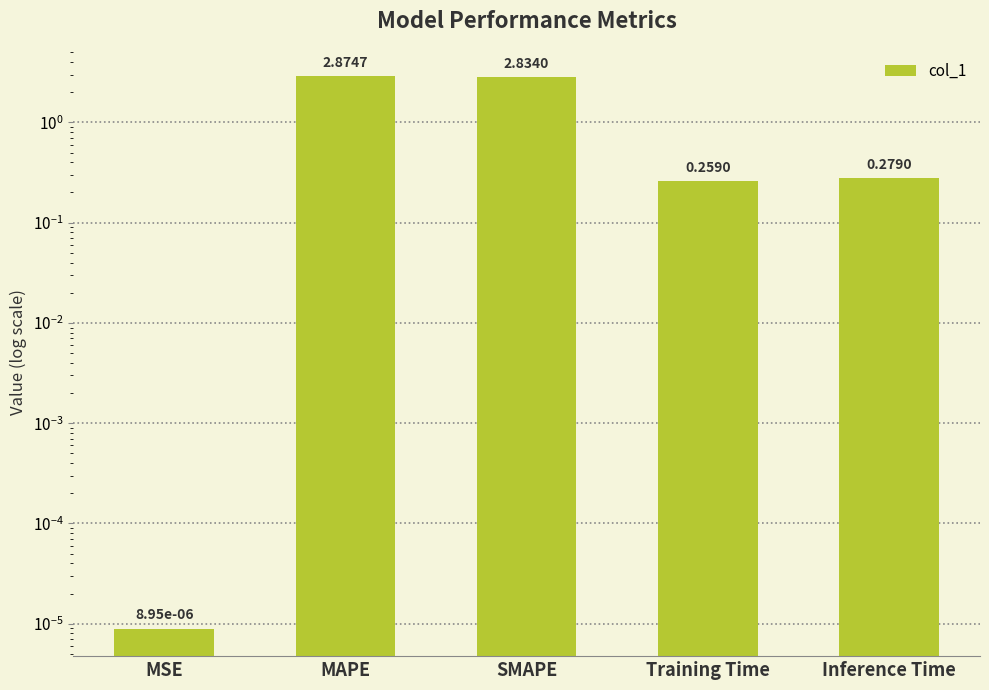

What is the label of the 2nd bar from the right?

Training Time